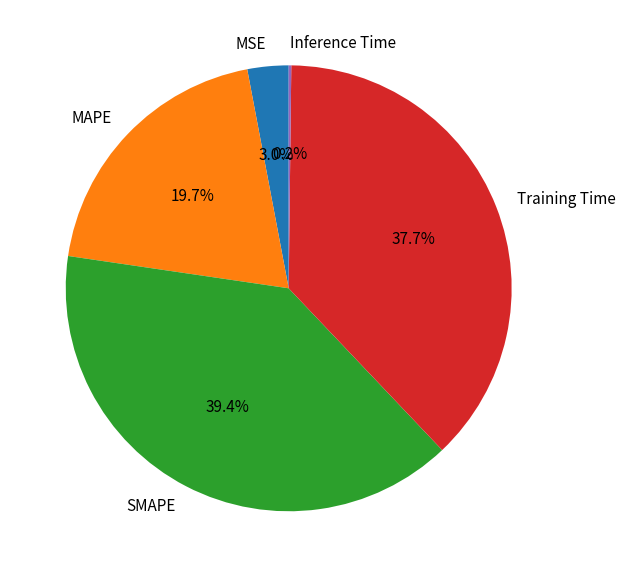

What percentage do SMAPE and Training Time together represent?

77.1%